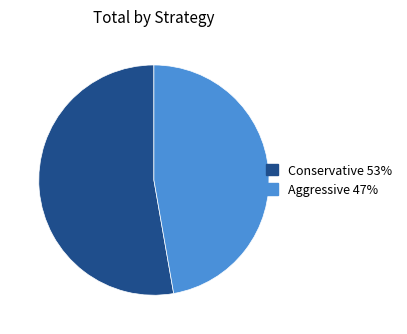

Do Aggressive and Conservative together represent more than half of the pie?

Yes